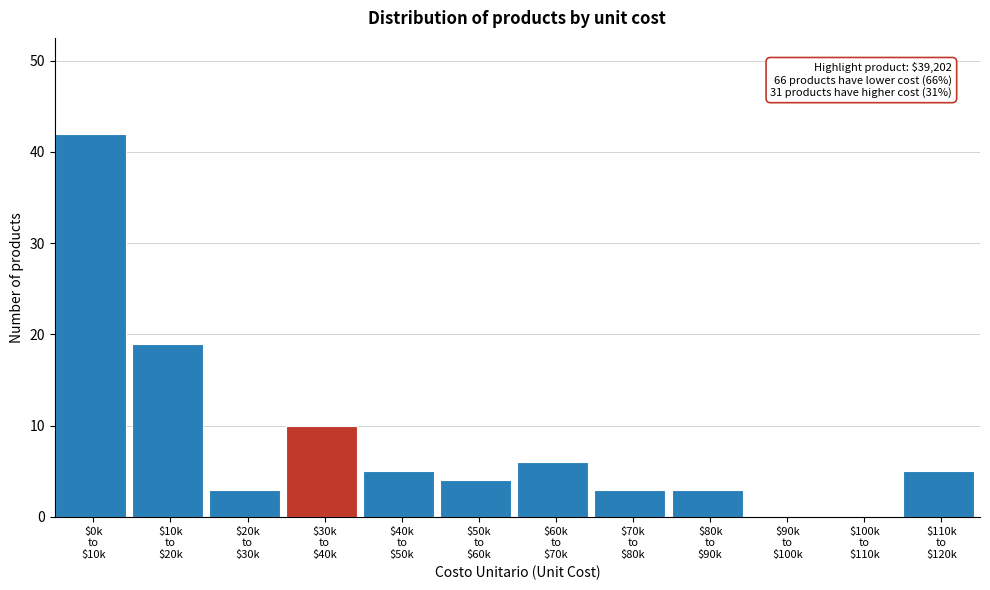

What is the greatest value displayed?

42